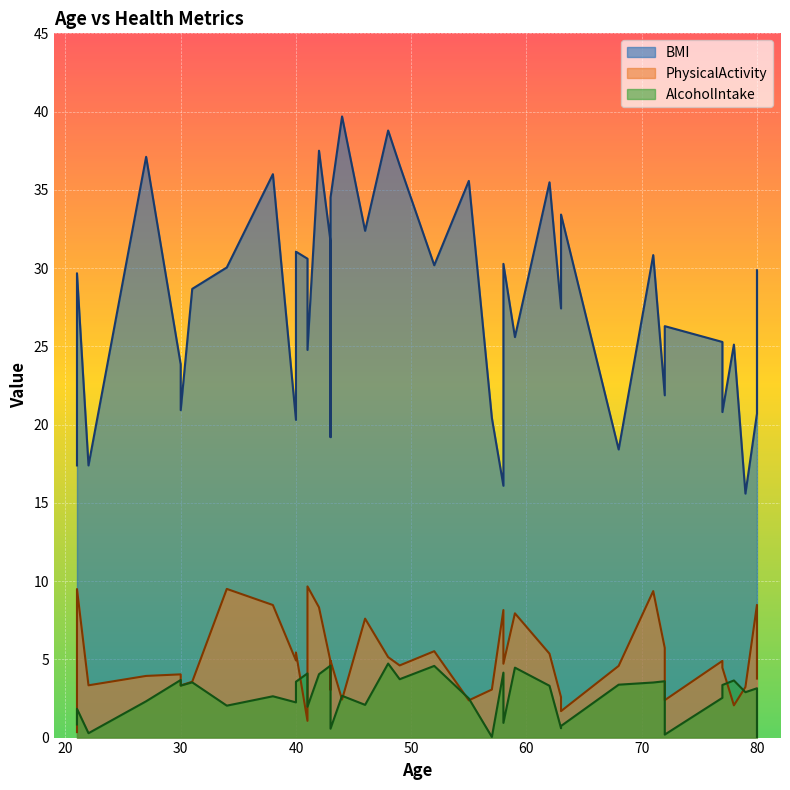

True or false: PhysicalActivity has more than 2 points higher than both neighbors.

True